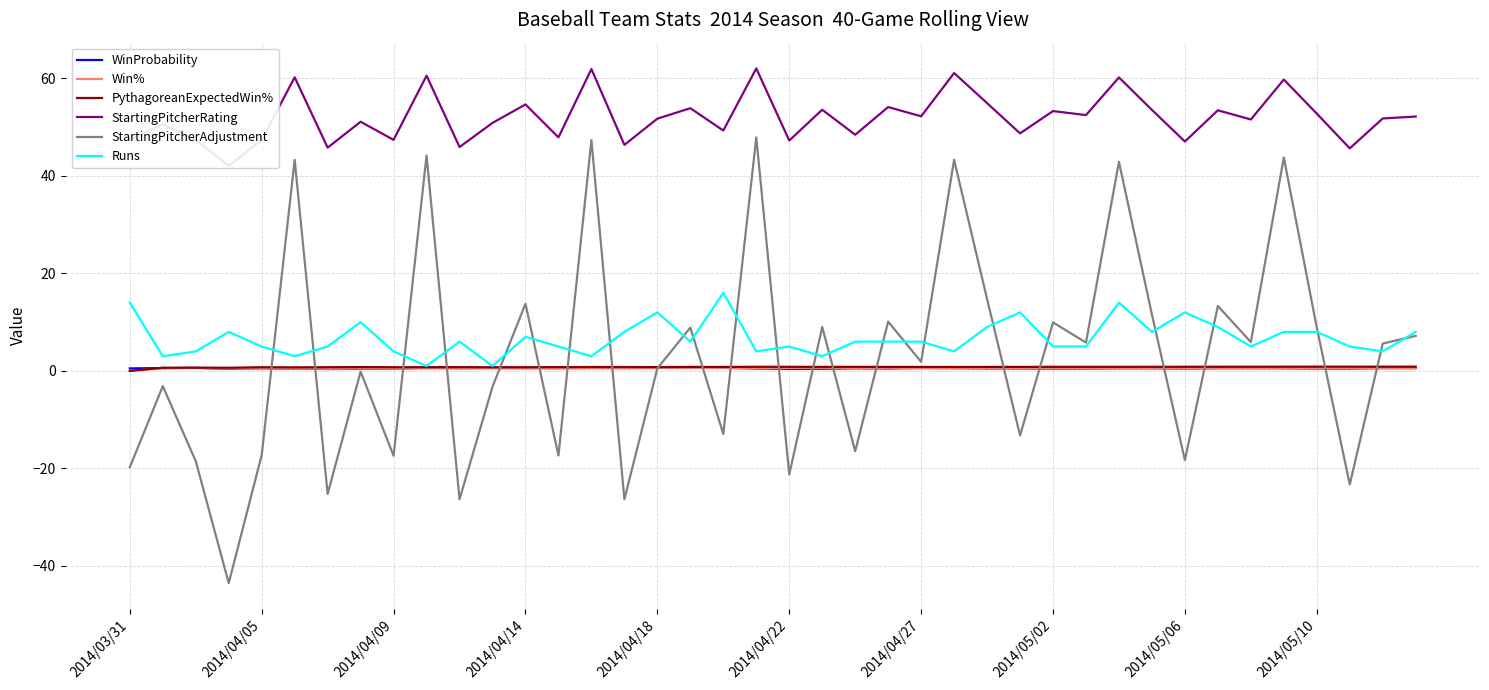

What is the highest value of the StartingPitcherAdjustment series?

47.9